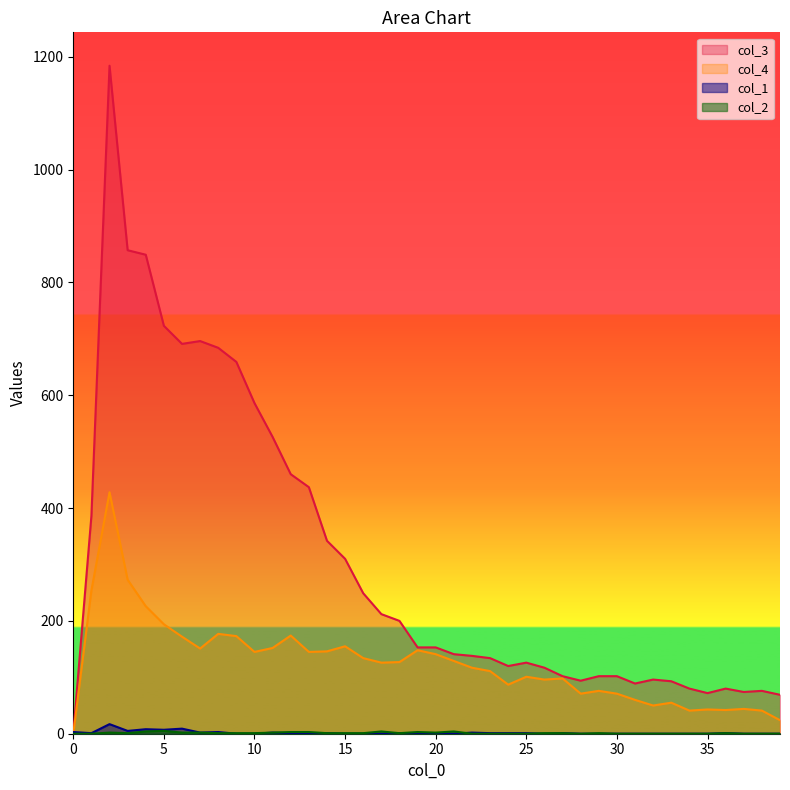

How many positive values does the col_3 series have?

39